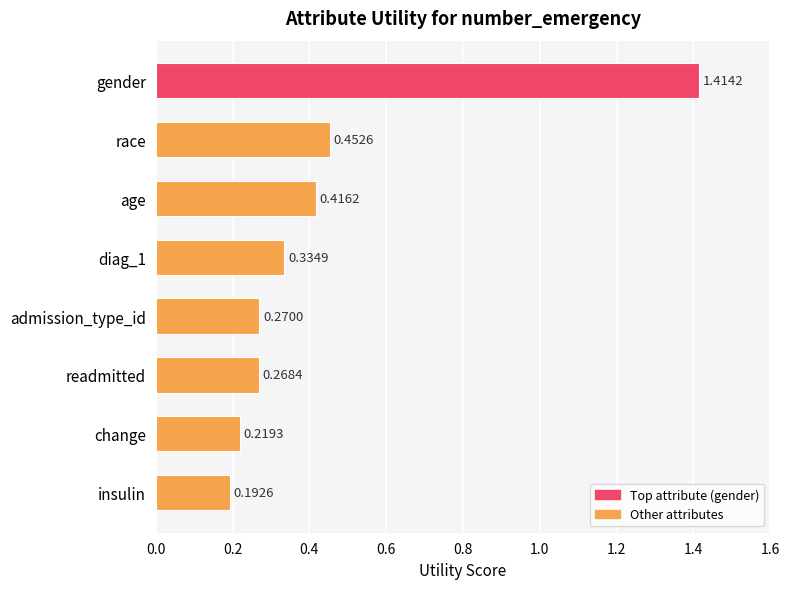

What is the difference between the maximum and minimum values?

1.2